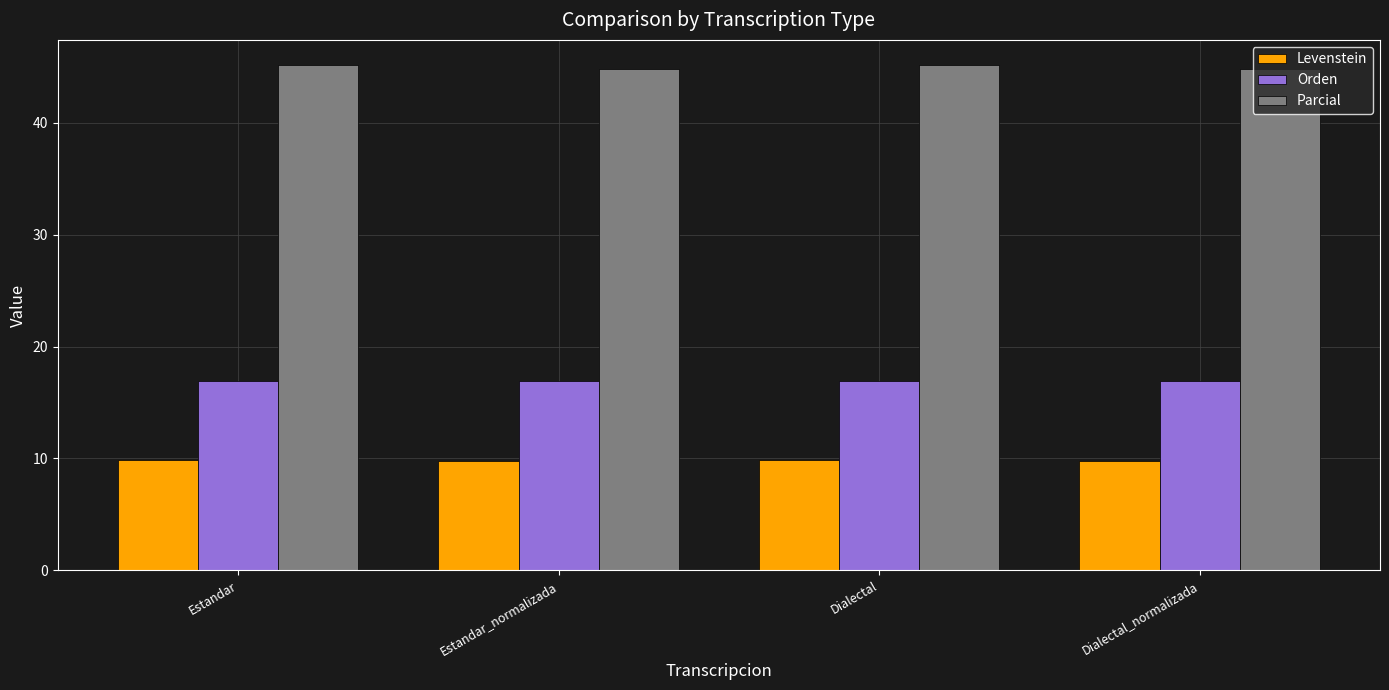

What is the minimum value for Orden?

16.9